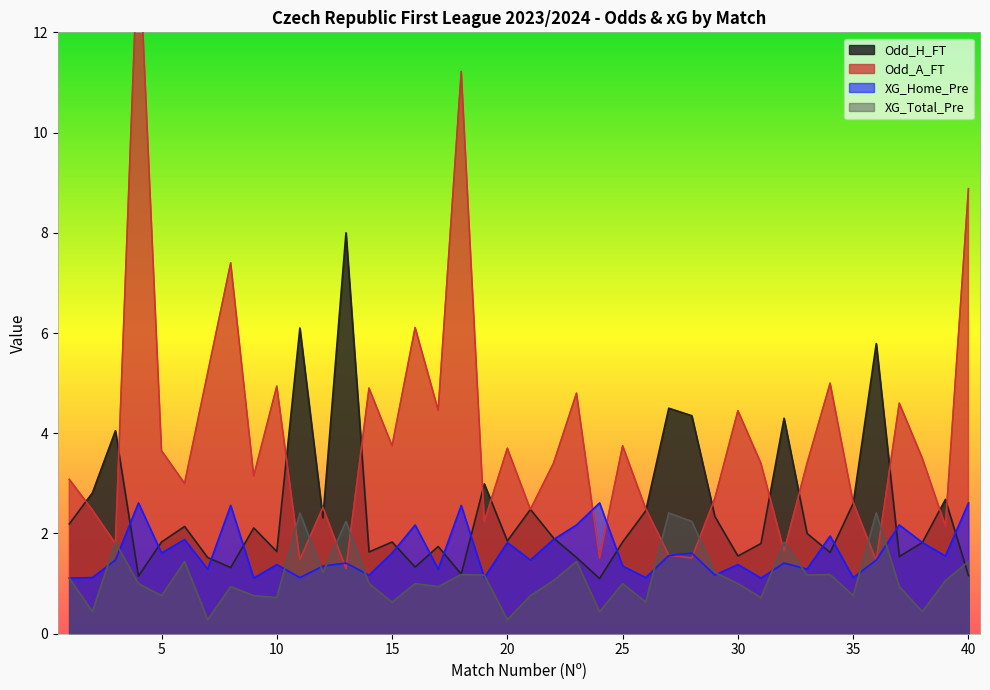

How many interior local peaks does the Odd_A_FT series have?

13